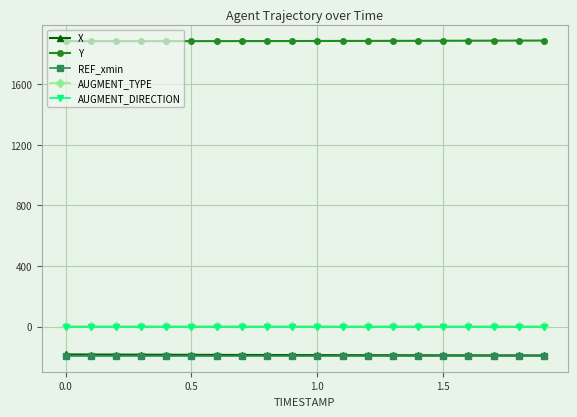

Which series has the largest total across all categories?

Y